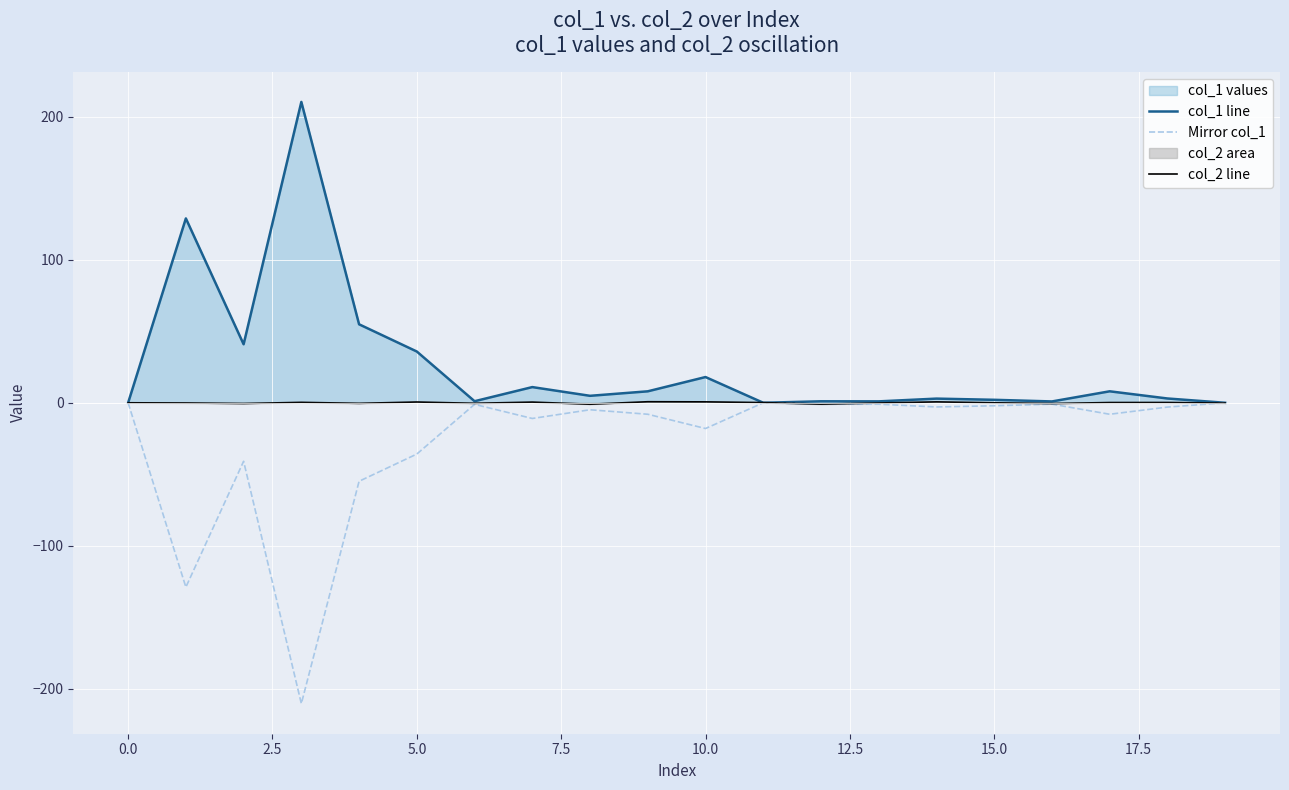

Which series has the largest total across all categories?

col_1 line